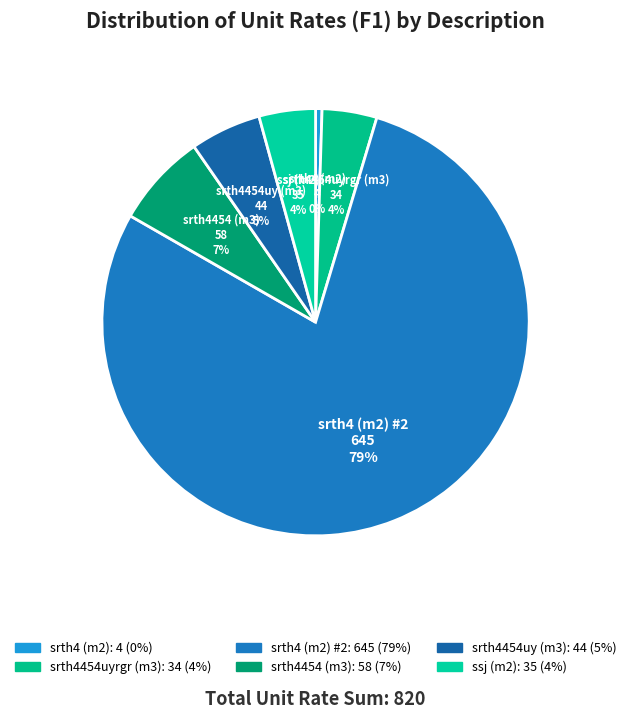

Is there any slice that represents more than half of the pie?

Yes